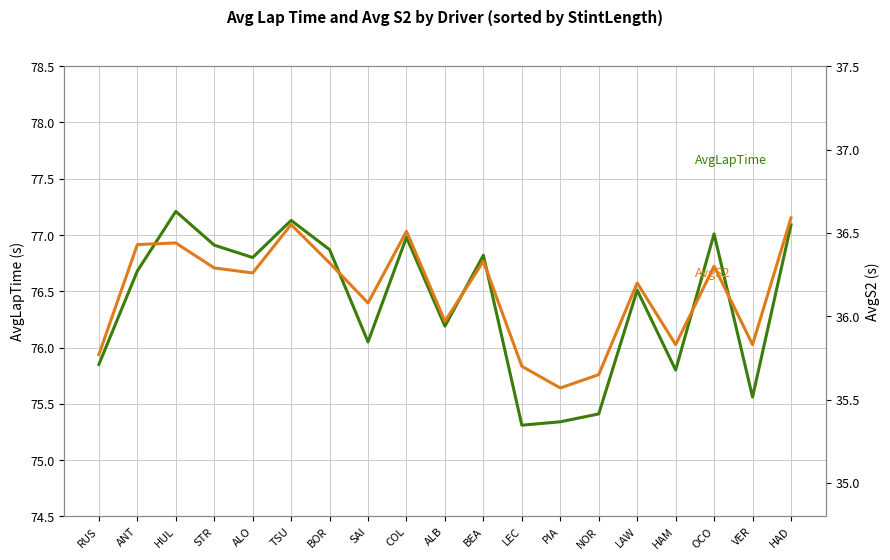

What is the total value across all series at VER?

111.4